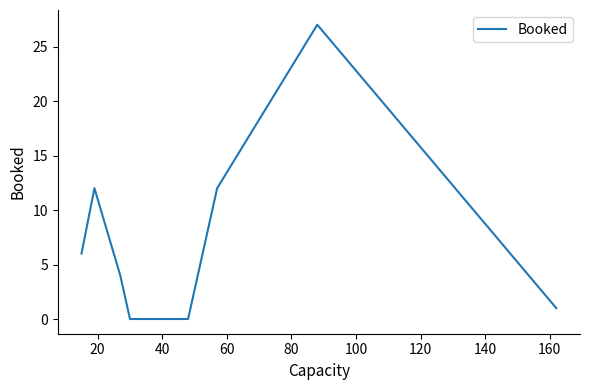

What is the difference between the second highest and second lowest values?

12